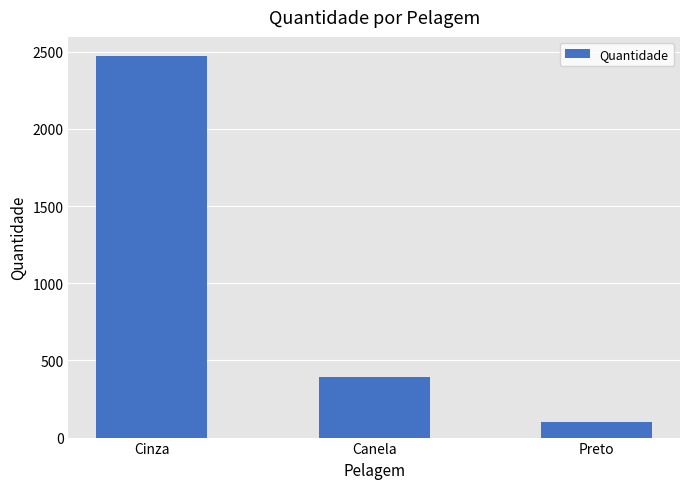

What position from the left is Canela?

2